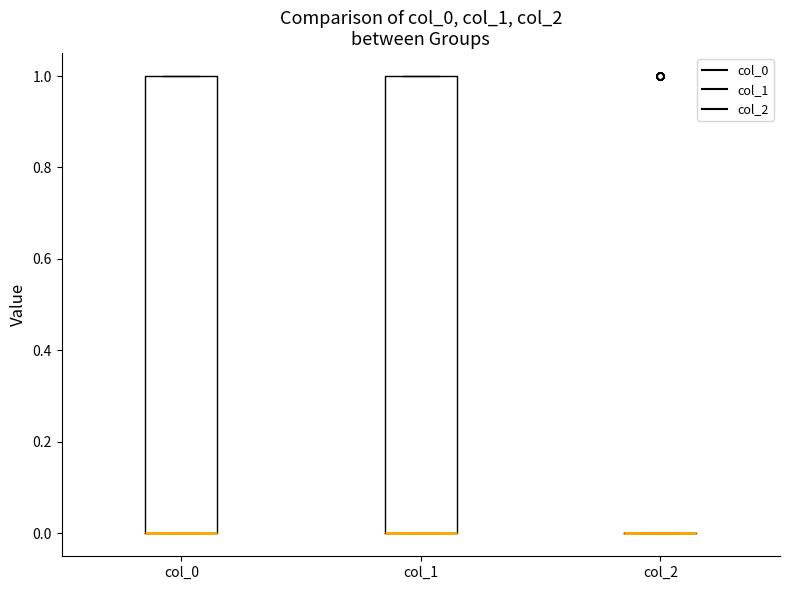

Reading left to right, read every box against the y-axis: the position of its median line, the range the box covers, and the ends of its whiskers. The values are not printed on the chart, so give them approximately, as read against the axis.

col_0: median 0 (drawn on the box's lower edge), box 0 to 1, whiskers 0 to 1
col_1: median 0 (drawn on the box's lower edge), box 0 to 1, whiskers 0 to 1
col_2: box collapsed to a line at 0, whiskers 0 to 0